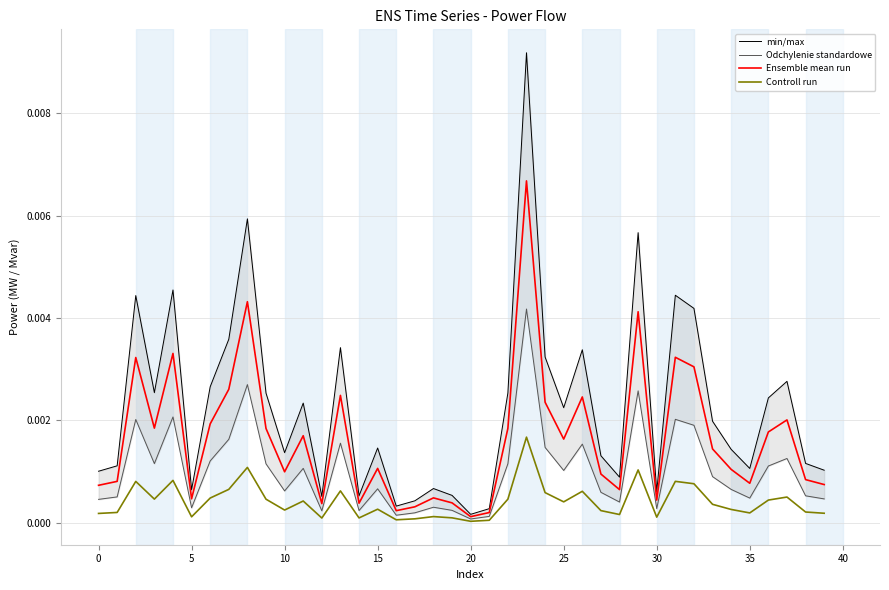

What are all the series names shown in the legend?

min/max, Odchylenie standardowe, Ensemble mean run, Controll run